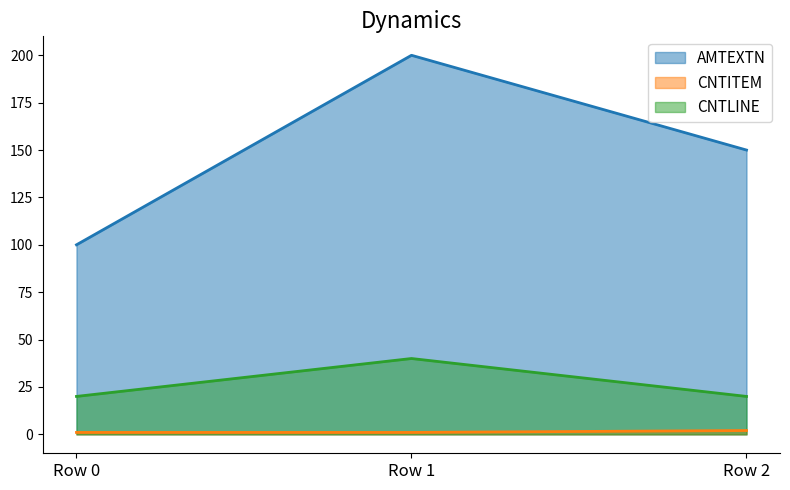

What is the difference between the maximum and minimum values in the CNTLINE series?

20